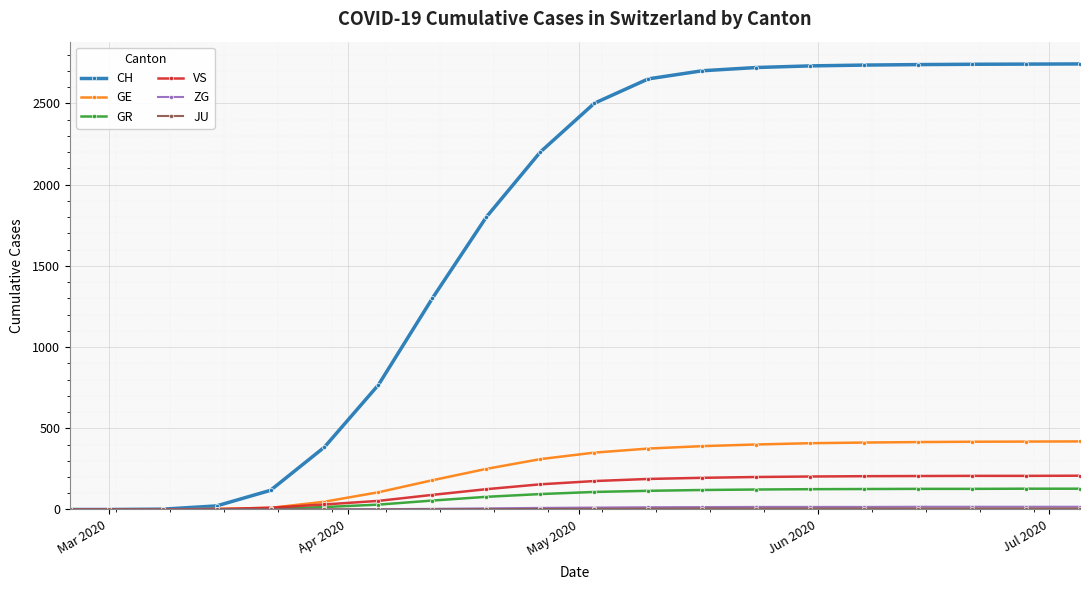

Which series has the largest range (max minus min)?

CH